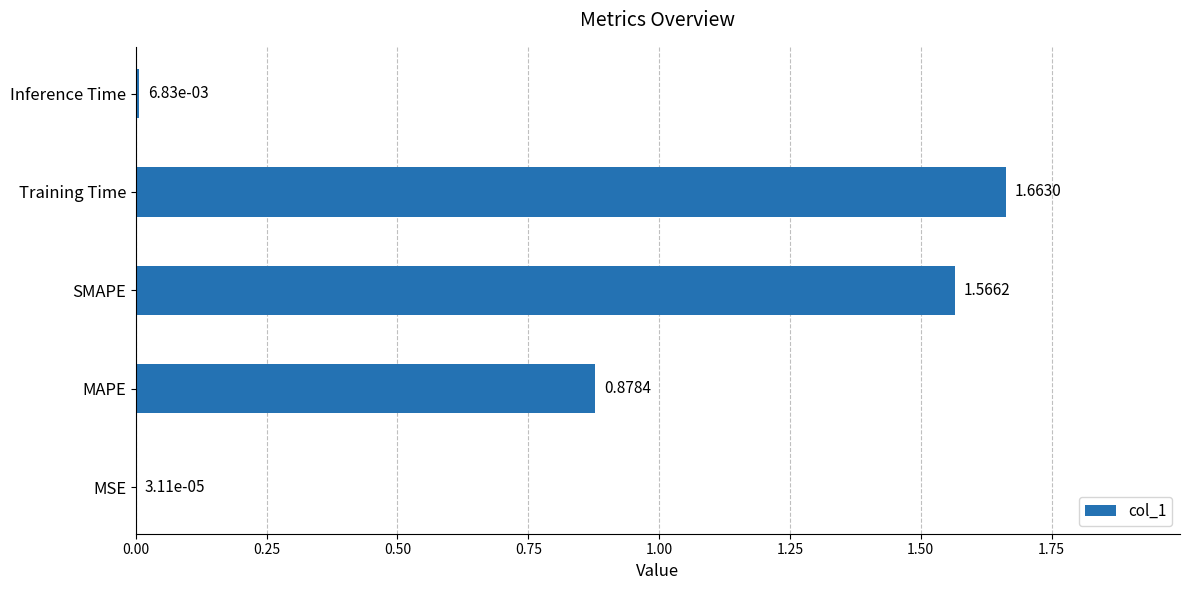

Are the bars grouped side by side (vs. stacked)?

No